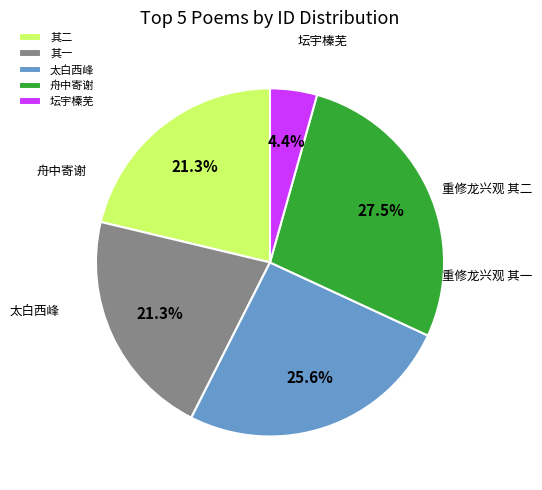

Which category has the biggest portion of the pie?

舟中寄谢